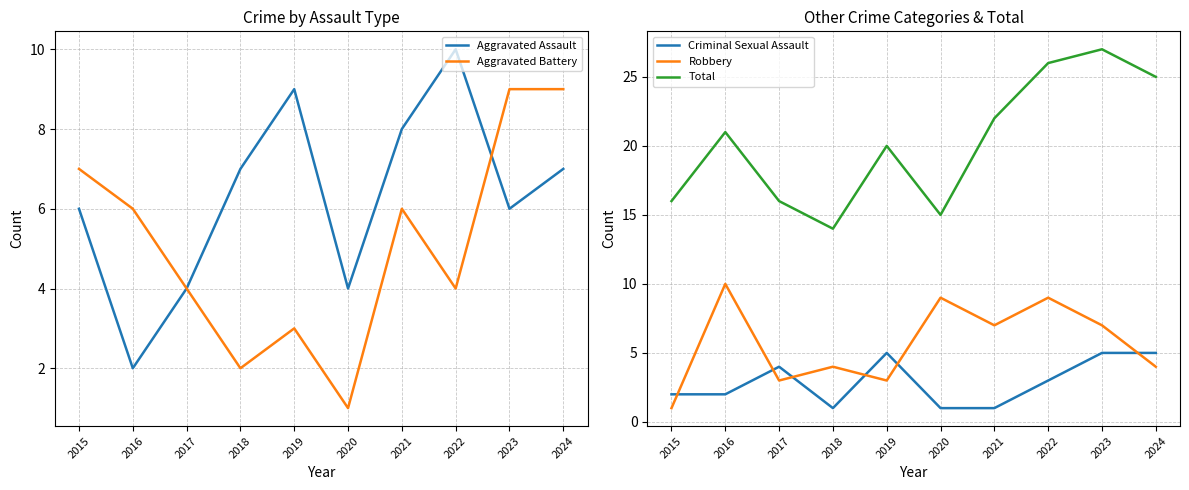

Is this an area chart (filled region under the line)?

No